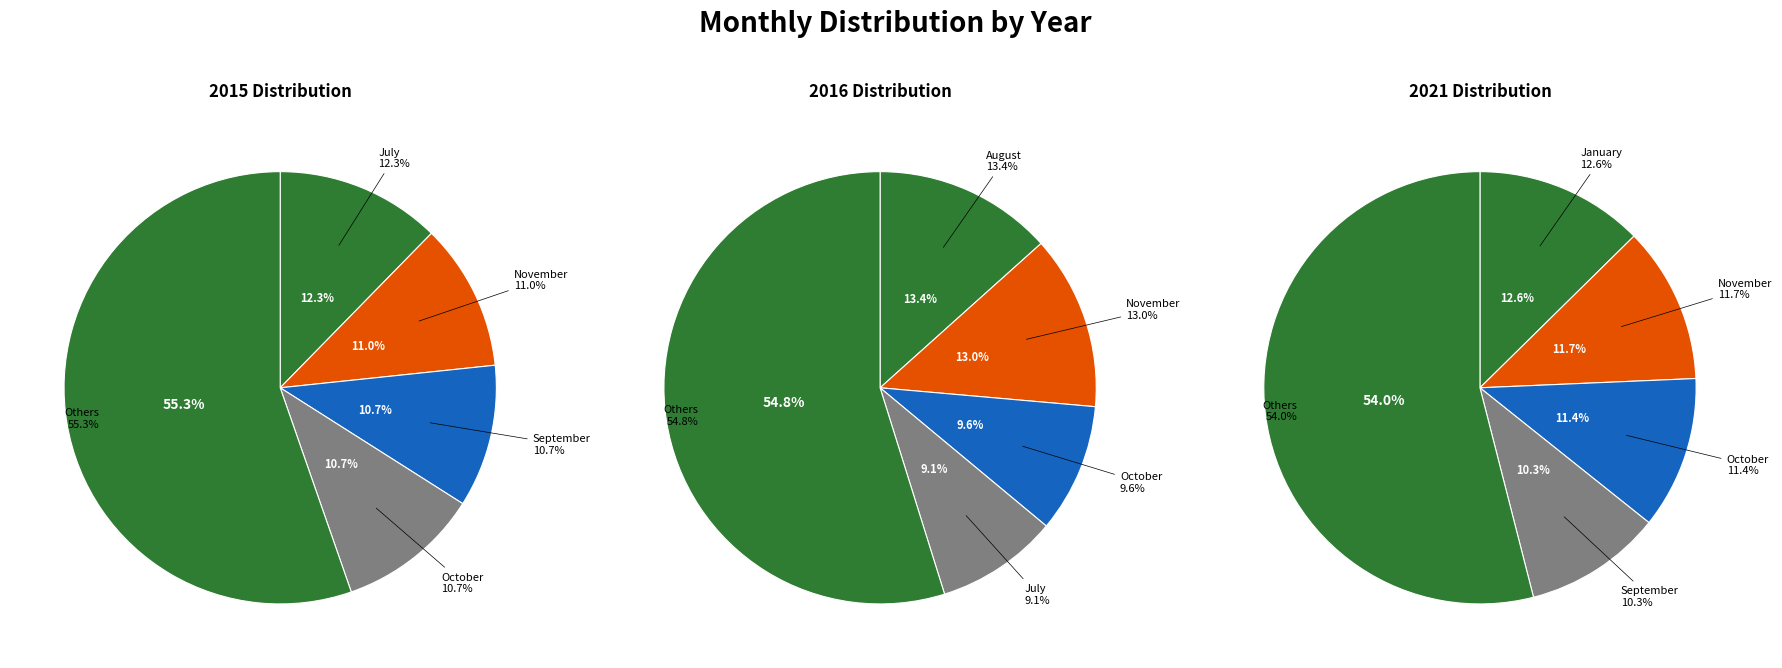

To the nearest percent, what portion does June represent?

7%